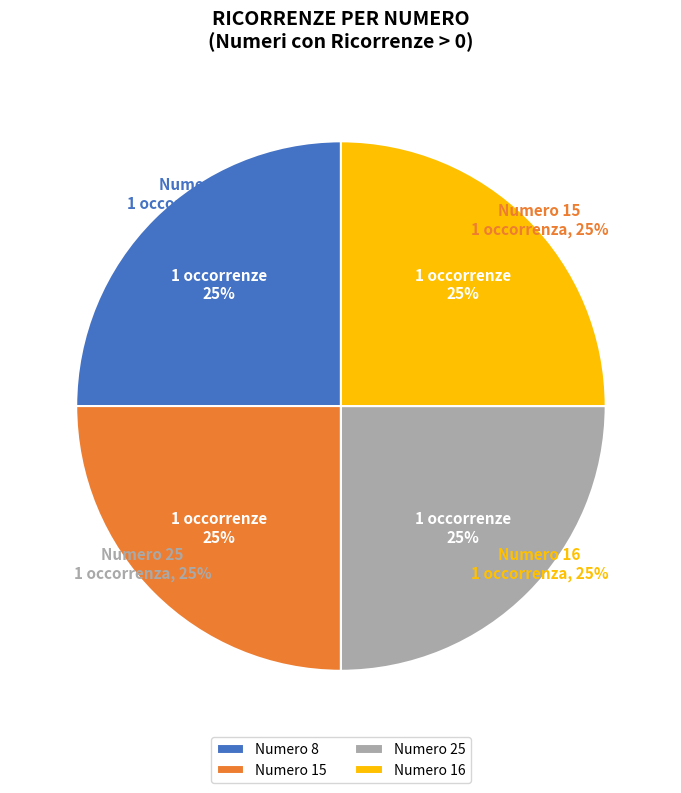

The Numero 25 slice represents 31% of the pie. True or false?

False